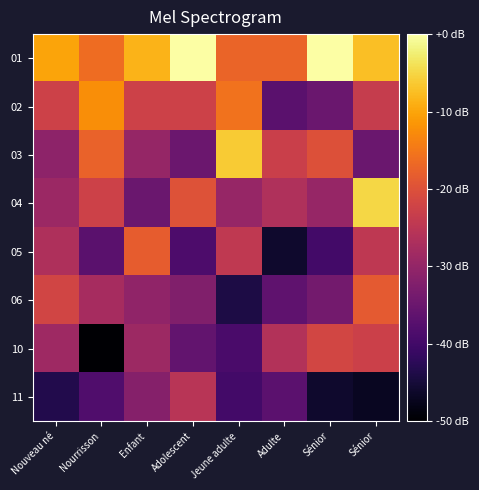

Which series has the largest total across all categories?

01